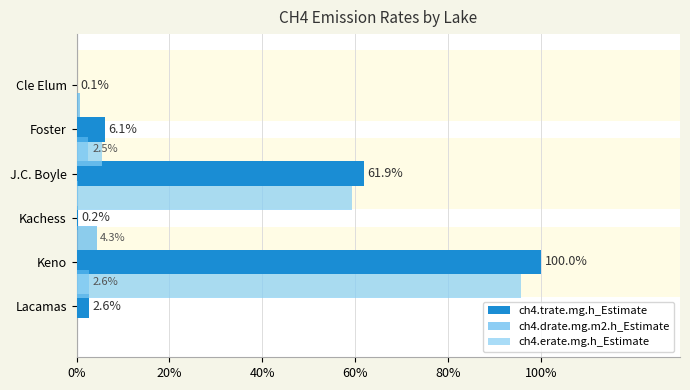

Which has a higher value, Cle Elum or J.C. Boyle?

J.C. Boyle